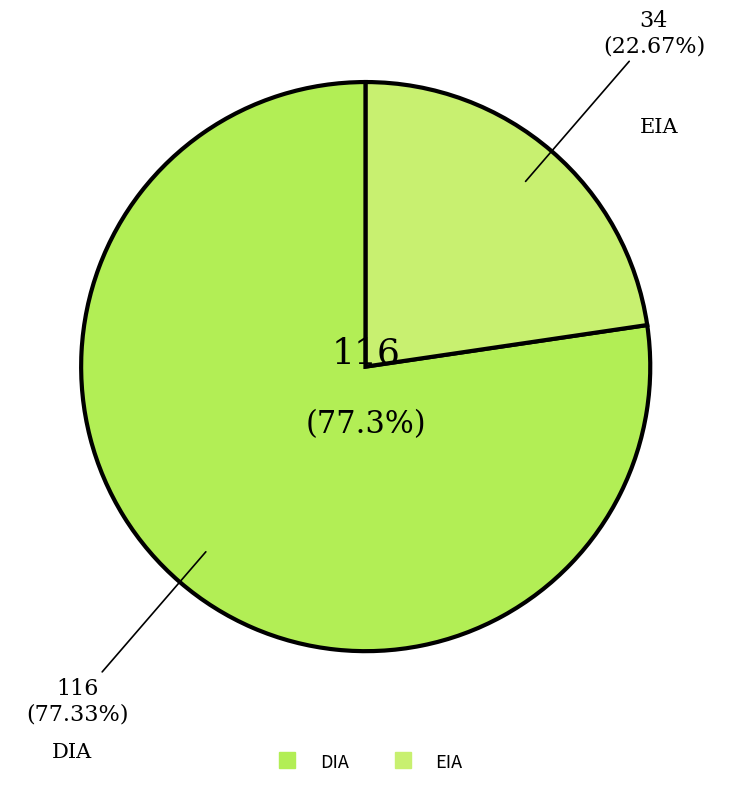

What is the total percentage of EIA and DIA?

100.0%